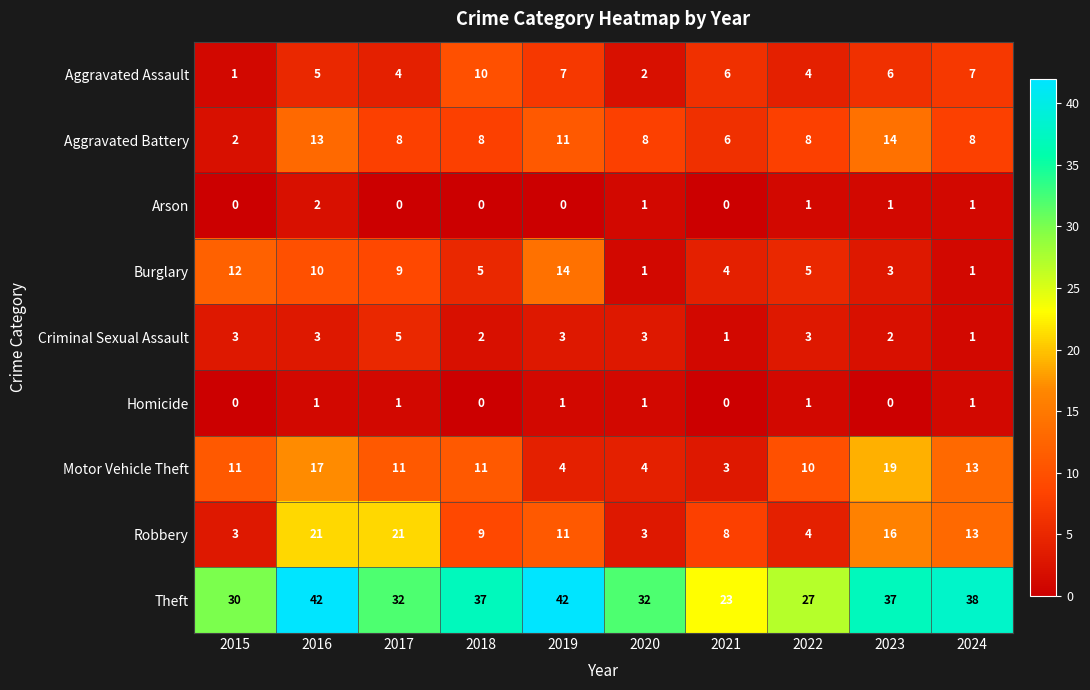

What is the maximum value for Robbery?

21